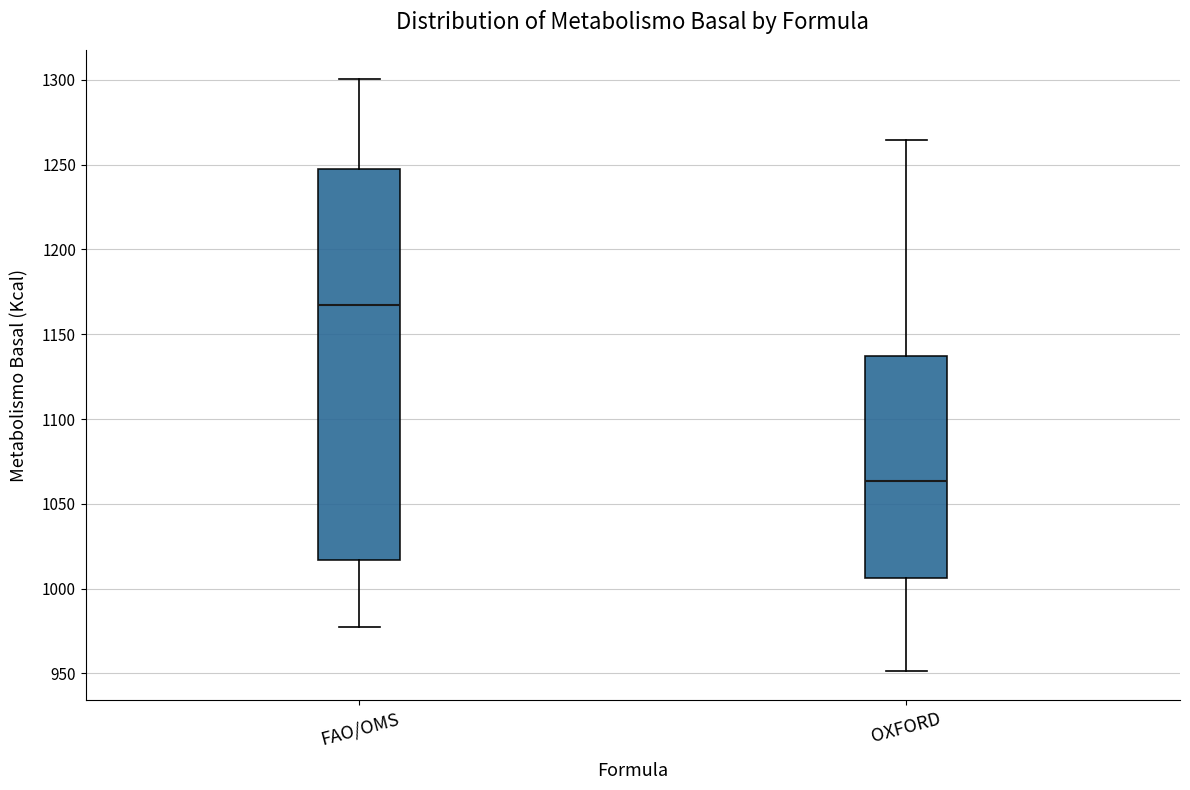

Which box has the highest median line?

FAO/OMS